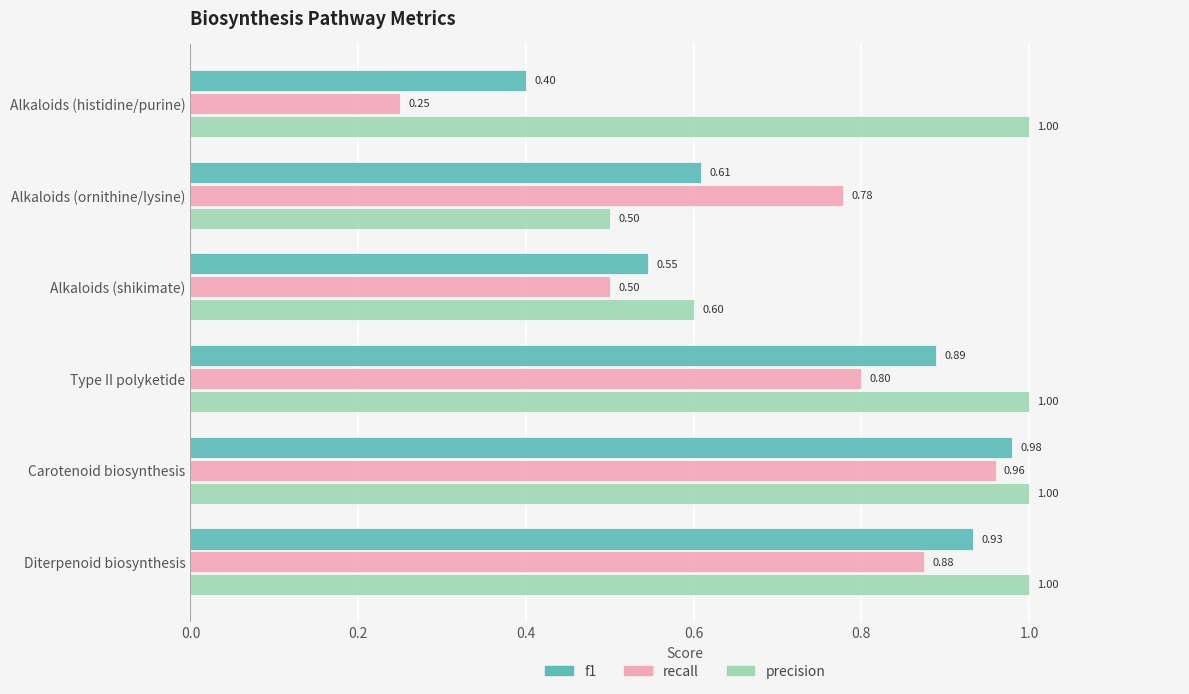

Rank the categories by recall value from lowest to highest.

Alkaloids (histidine/purine), Alkaloids (shikimate), Alkaloids (ornithine/lysine), Type II polyketide, Diterpenoid biosynthesis, Carotenoid biosynthesis